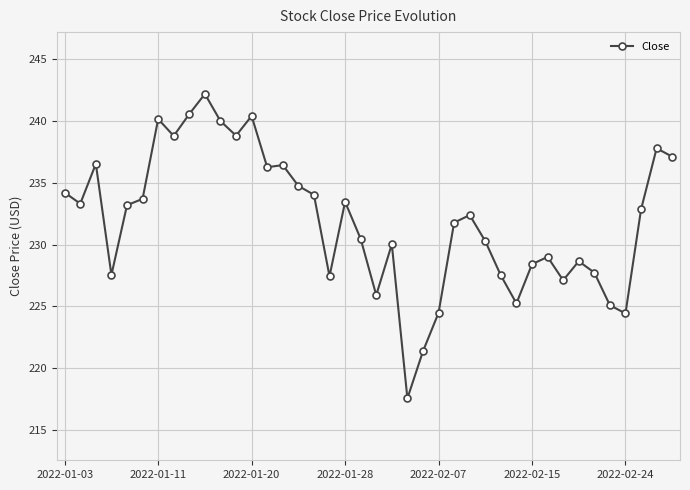

What is the maximum value shown in the chart?

242.2